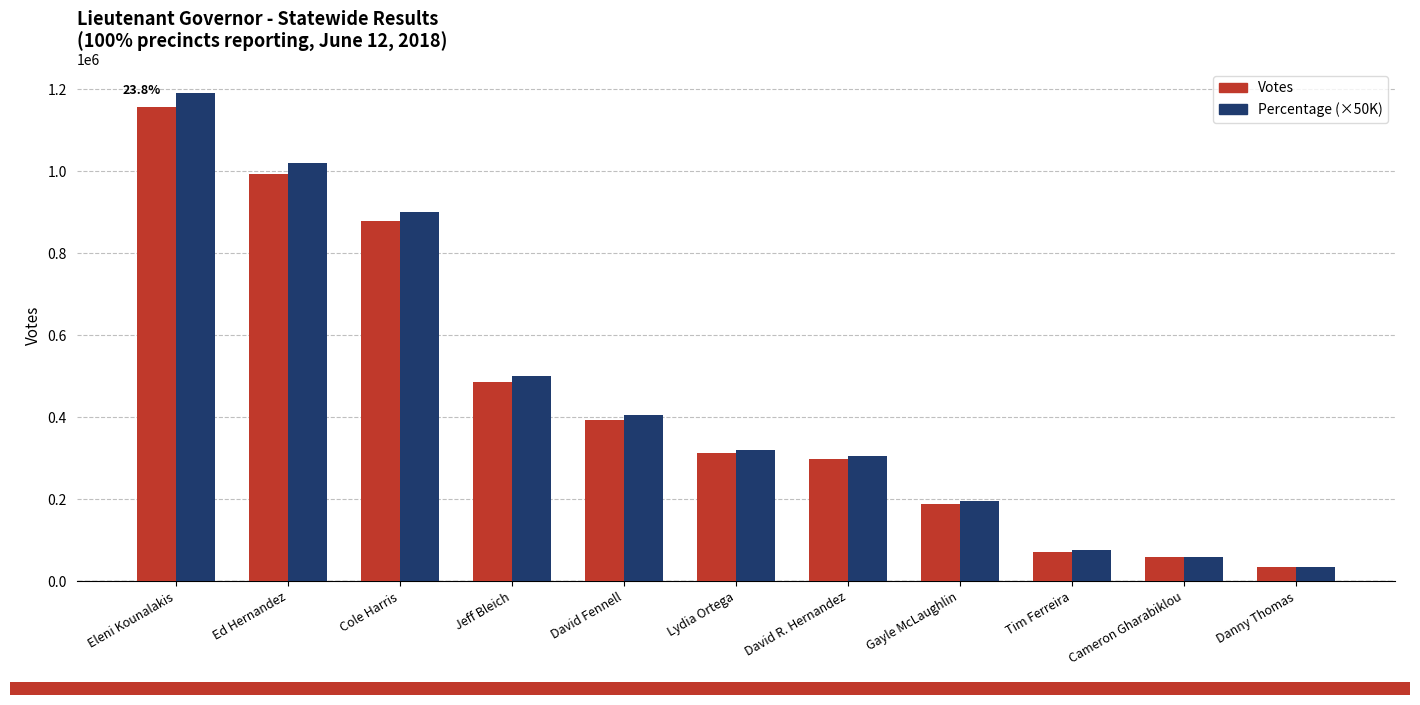

At which label is Percentage (×50K) closest to 612500?

Jeff Bleich